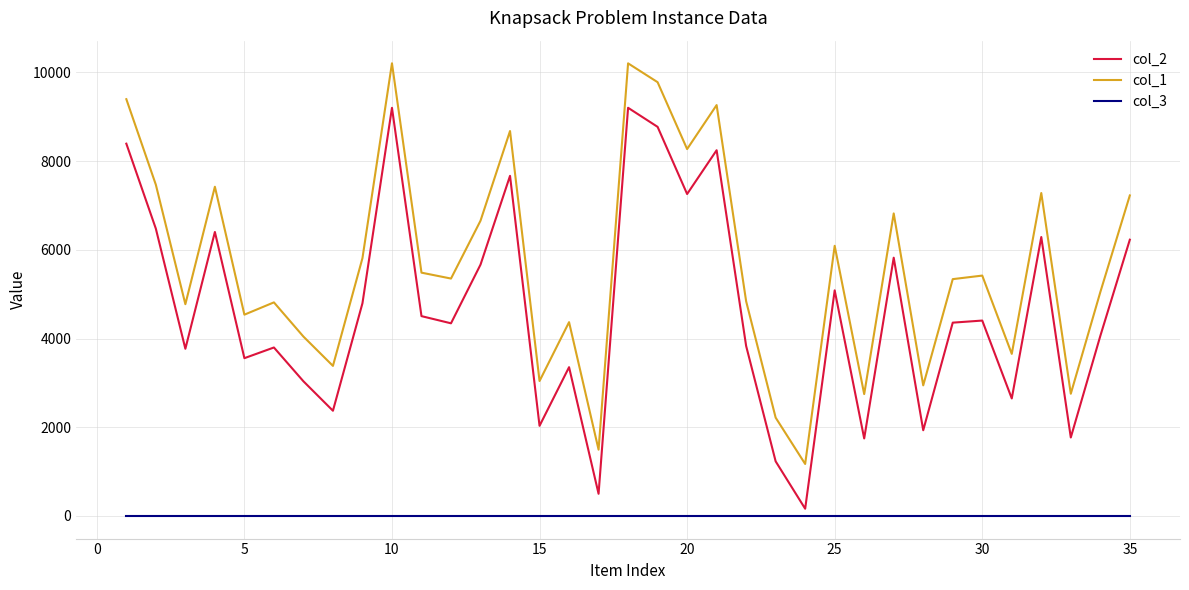

List the series in order of their overall mean, lowest first.

col_3, col_2, col_1